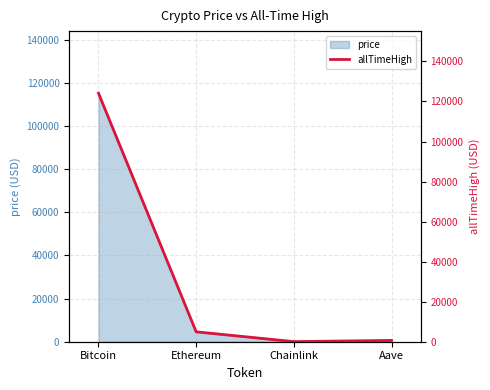

What is the sum of the values at Chainlink and Aave?

714.4